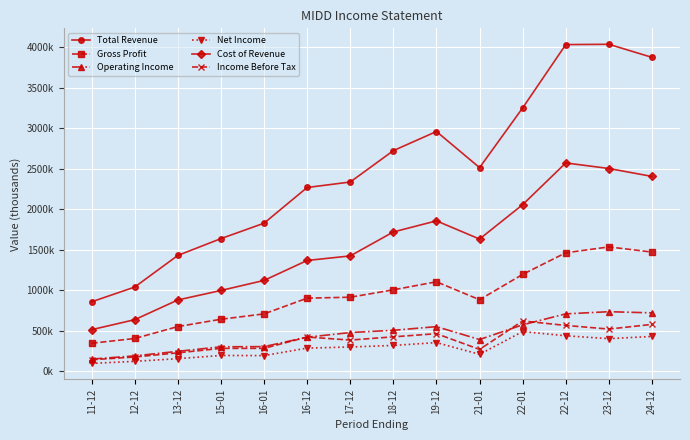

Does the chart have visible grid lines?

Yes